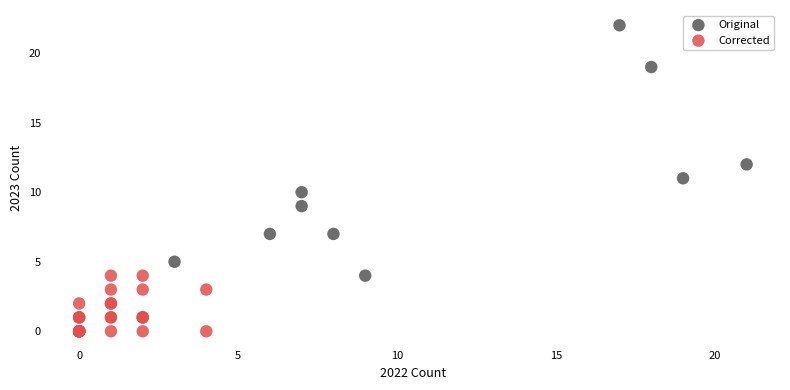

What are all the series names shown in the legend?

Original, Corrected